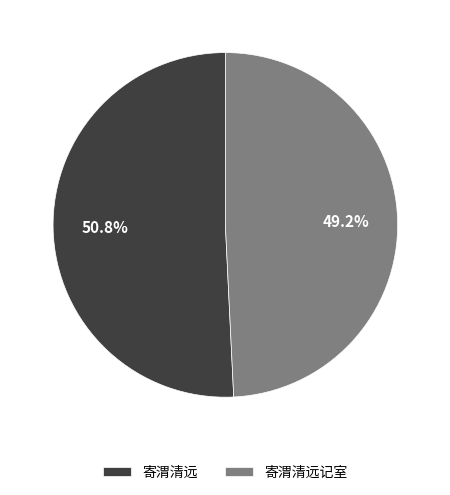

To the nearest percent, what is the difference between the largest and smallest slice percentages?

2%